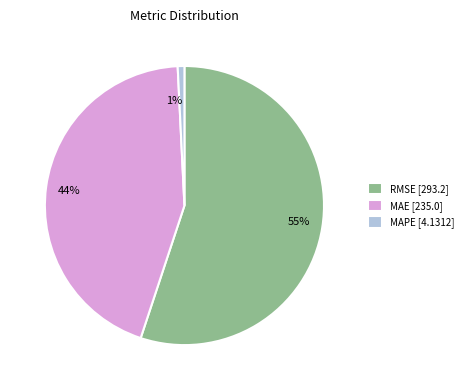

To the nearest percent, what is the combined percentage of MAPE and MAE?

45%